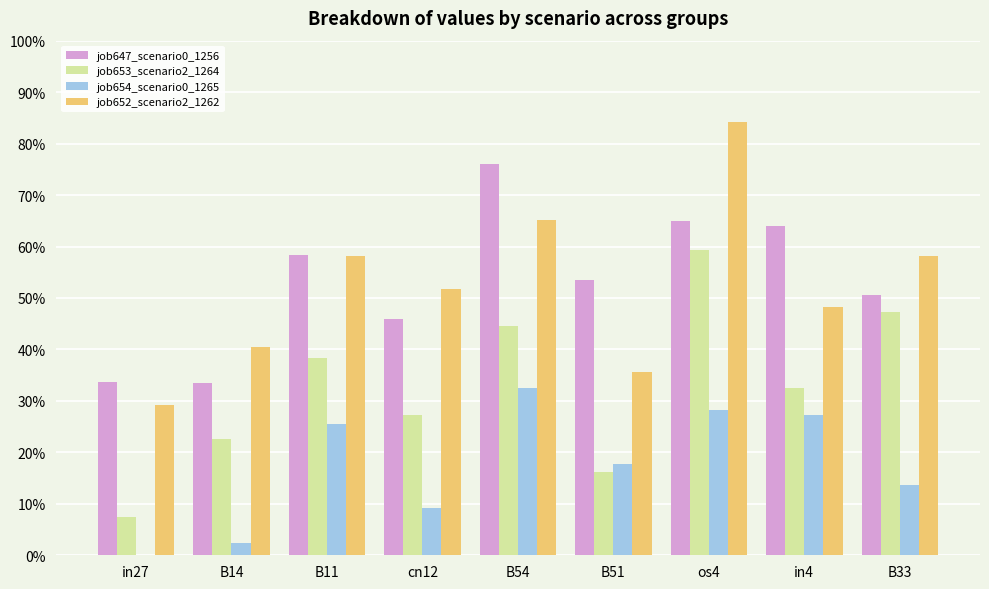

Does the chart contain stacked bars?

No